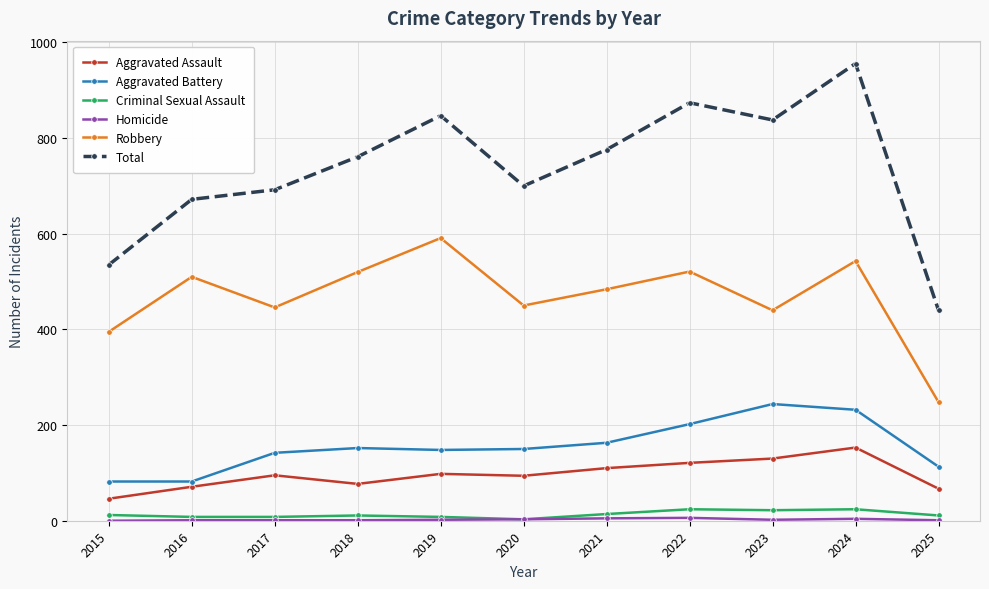

The Total series shows 336 at 2015. True or false?

False